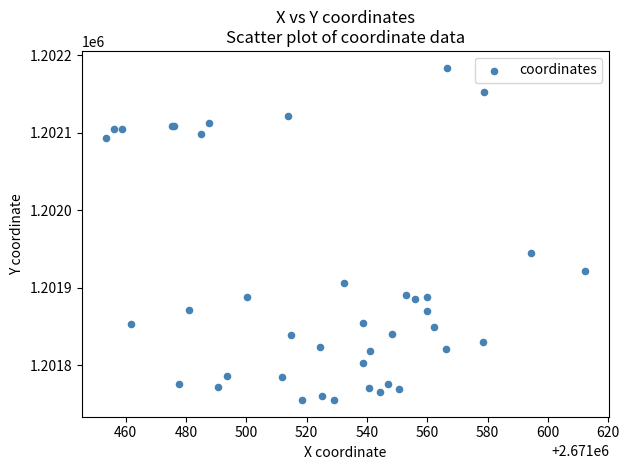

What Y value in the scatter plot is closest to 1201969?

1201944.8